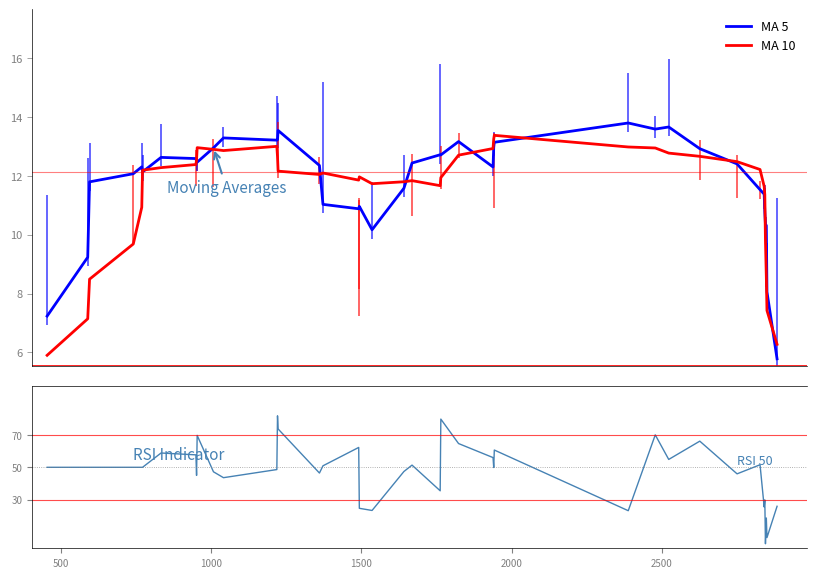

What is the sum of all MA 10 values?

458.6